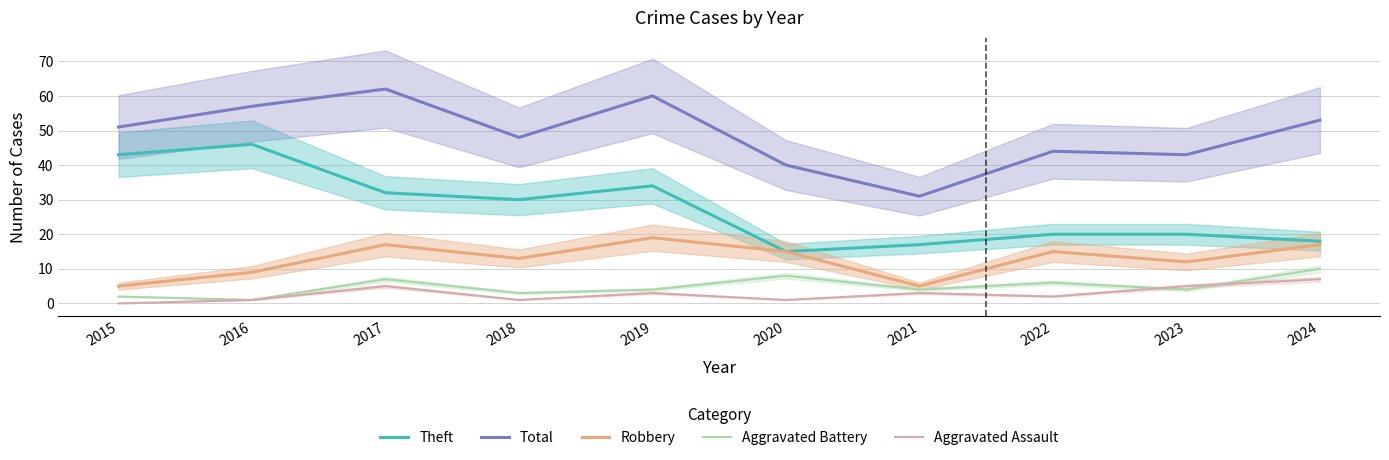

Reading left to right, extract all data points from this chart.

Theft: 43	46	32	30	34	15	17	20	20	18
Total: 51	57	62	48	60	40	31	44	43	53
Robbery: 5	9	17	13	19	15	5	15	12	17
Aggravated Battery: 2	1	7	3	4	8	4	6	4	10
Aggravated Assault: 0	1	5	1	3	1	3	2	5	7